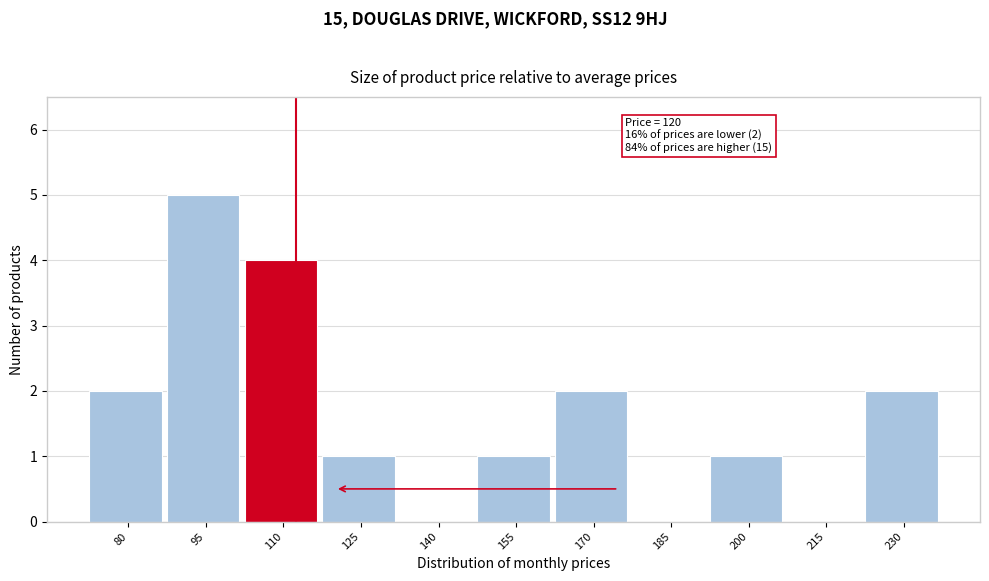

Reading left to right, extract all data points from this chart.

80=2	95=5	110=4	125=1	140=0	155=1	170=2	185=0	200=1	215=0	230=2